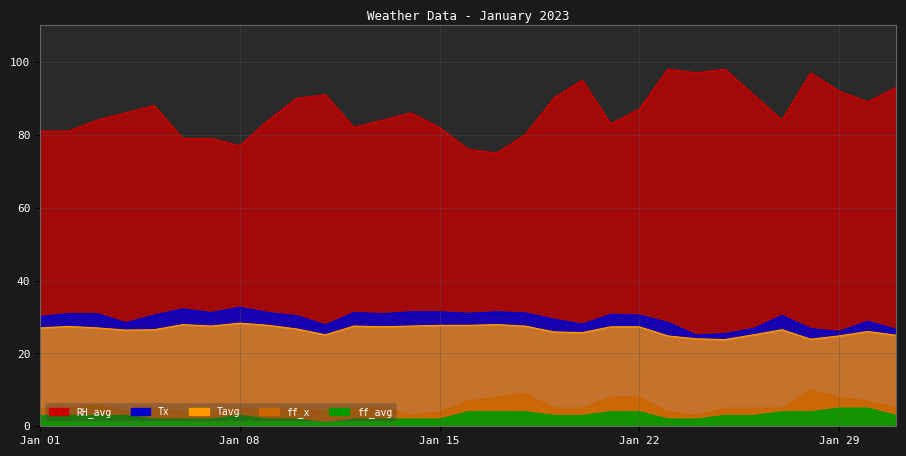

What is the value of the ff_x point at the 11th from the left?

4.0